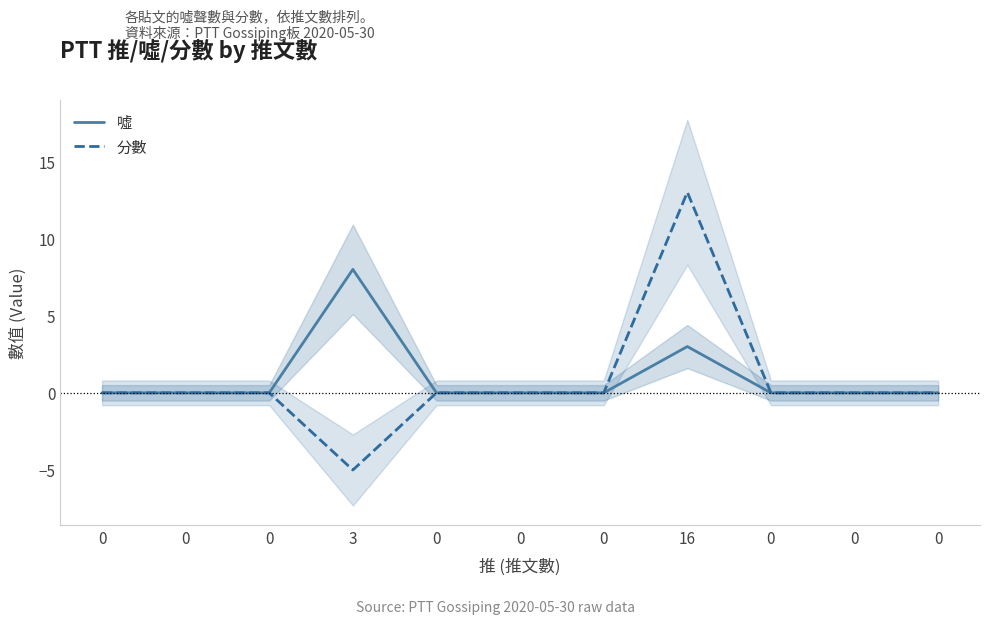

The 噓 series shows 0 at 0. True or false?

True